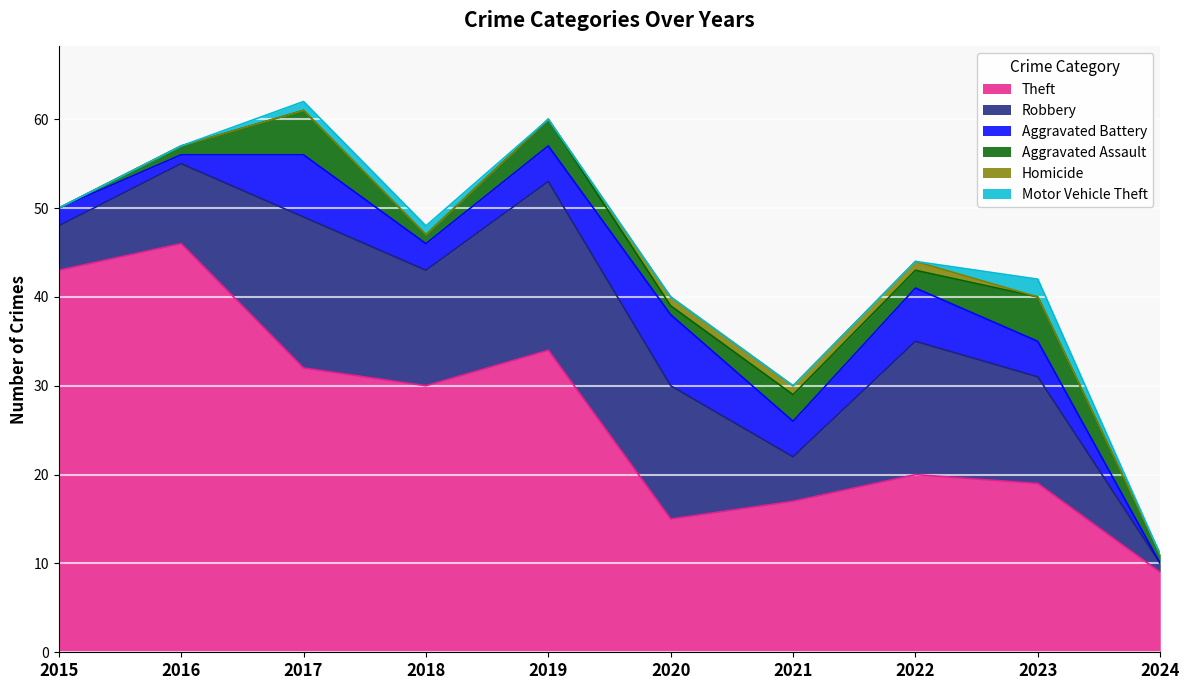

At which label does Homicide reach its peak?

2020